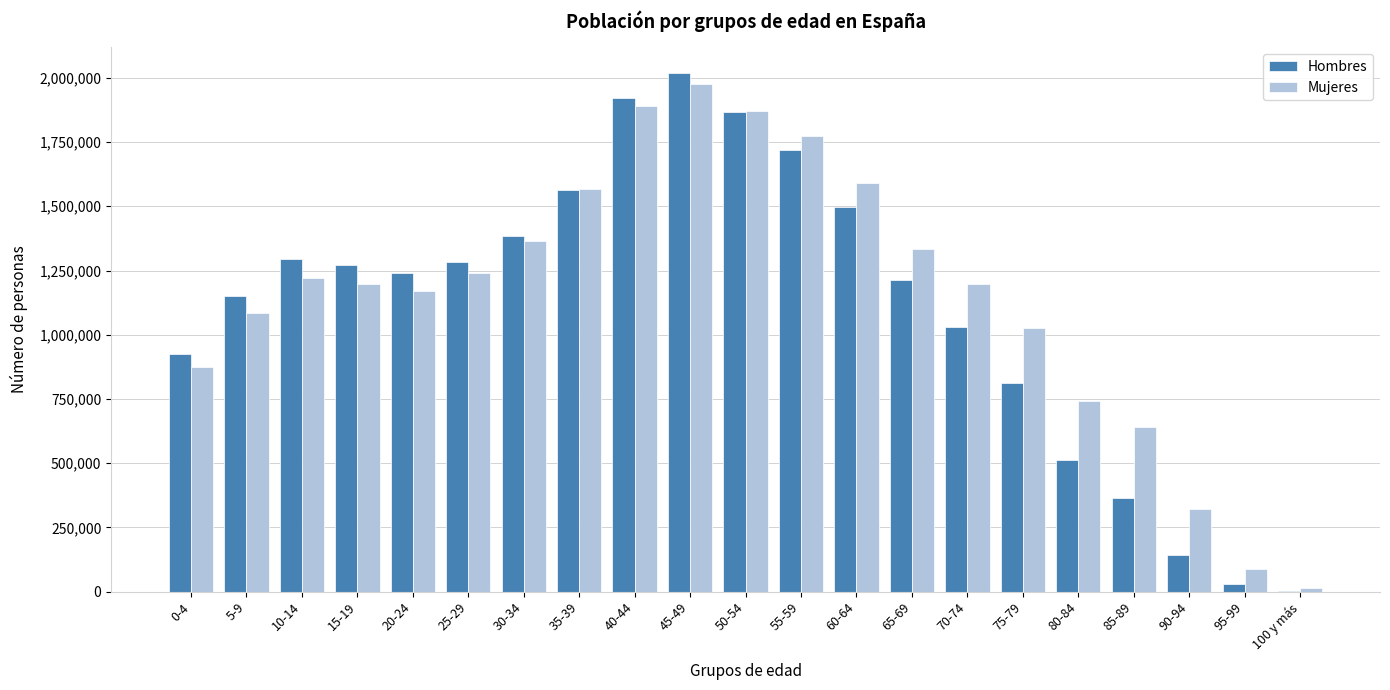

What is the sum of all Mujeres values?

24189590